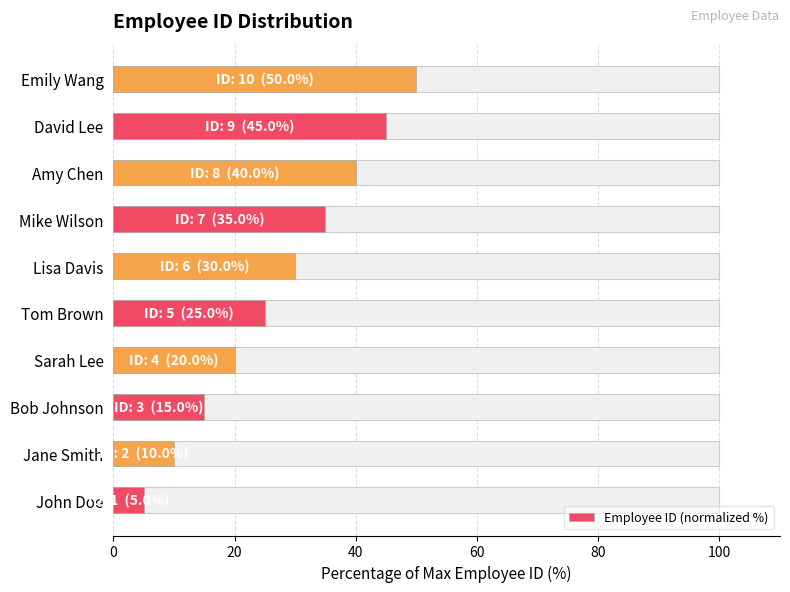

Reading left to right, extract all data points from this chart.

5	10	15	20	25	30	35	40	45	50